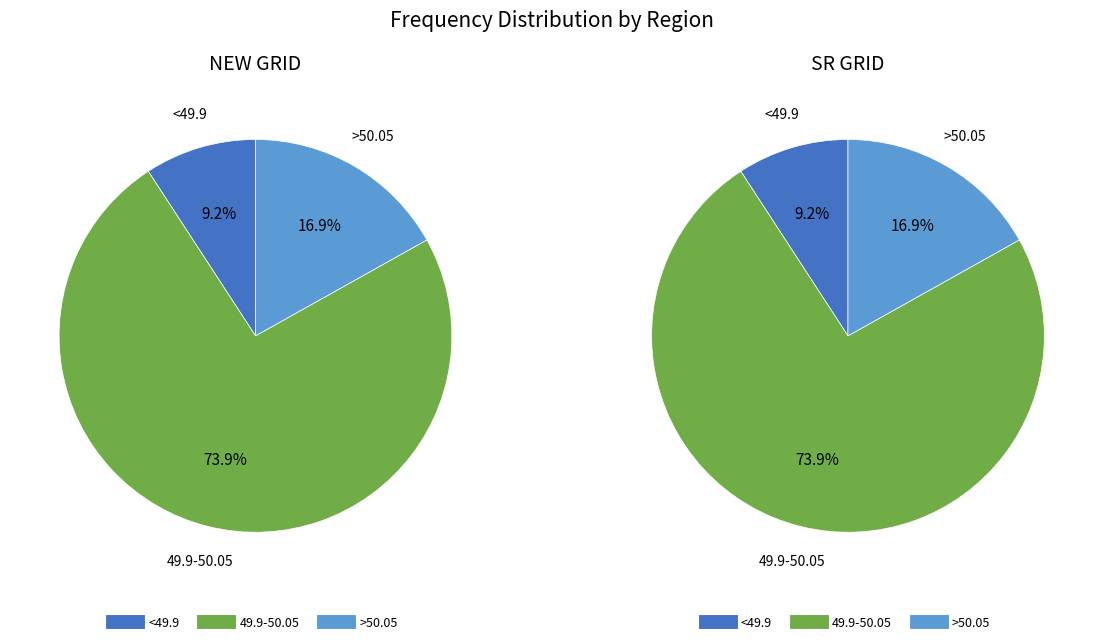

What is the largest slice in the pie chart?

49.9-50.05